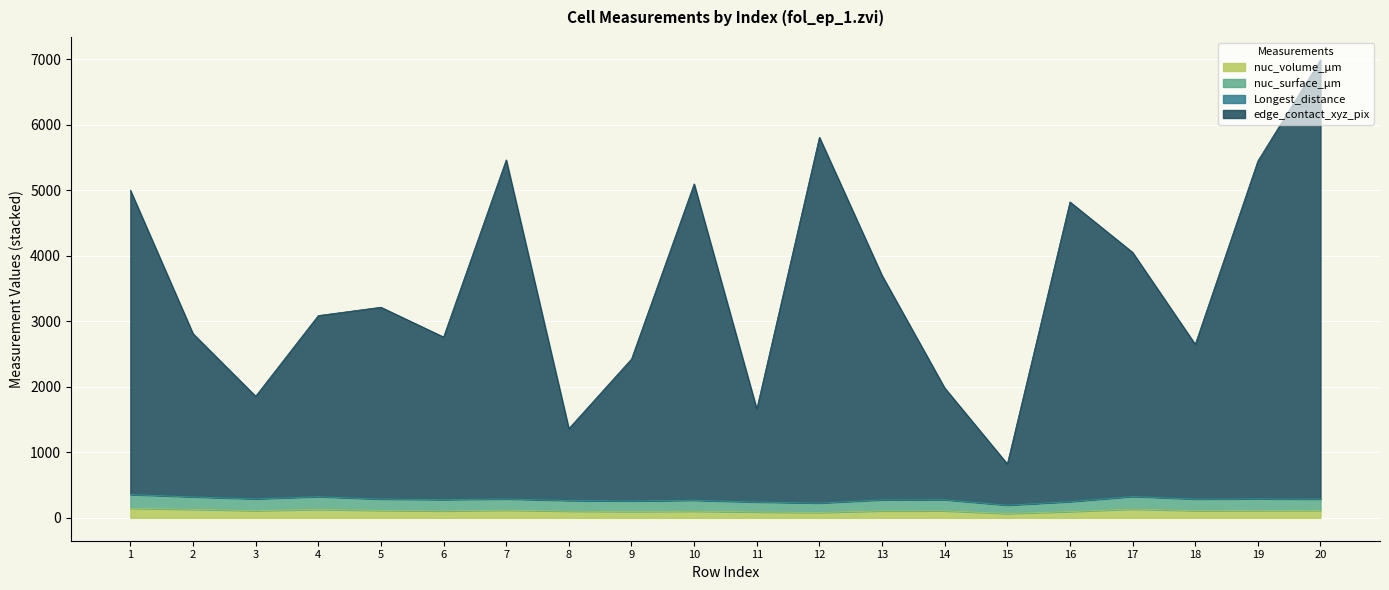

Which series has the largest total across all categories?

edge_contact_xyz_pix